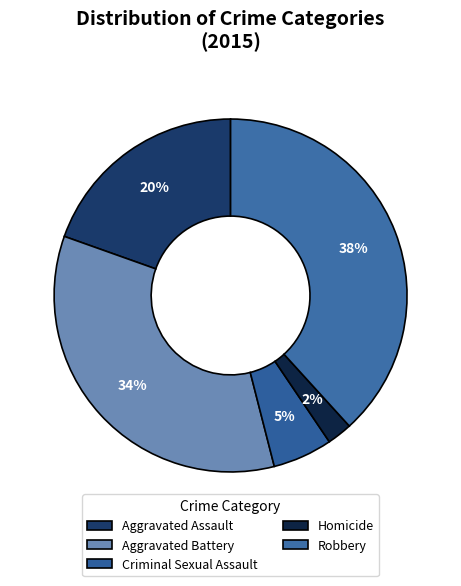

To the nearest percent, what is the difference between the largest and smallest slice percentages?

36%